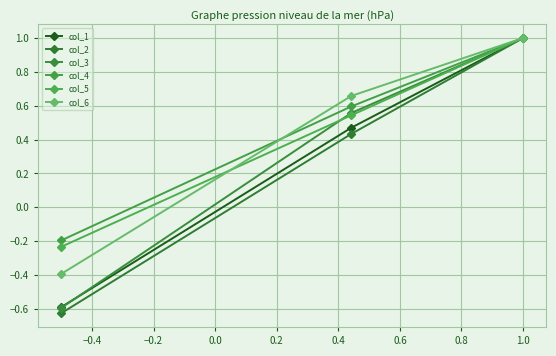

The value of col_6 at −0.2 is -0.6. True or false?

False